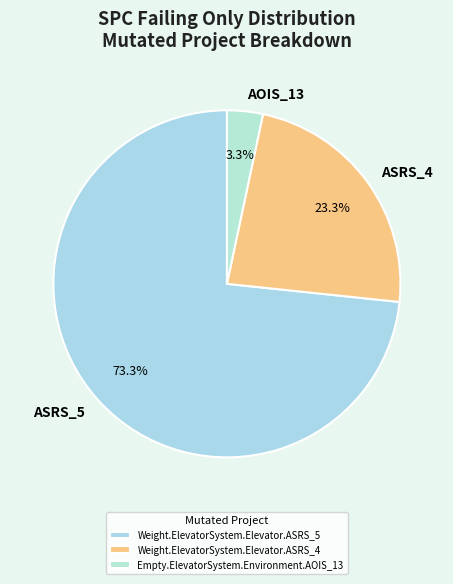

Rank the categories by value from lowest to highest.

Empty.ElevatorSystem.Environment.AOIS_13, Weight.ElevatorSystem.Elevator.ASRS_4, Weight.ElevatorSystem.Elevator.ASRS_5